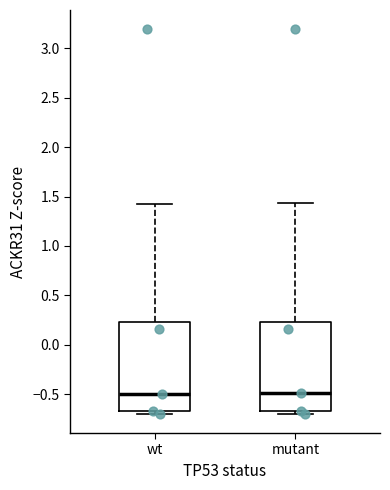

Reading left to right, transcribe this box plot: for each box, give where its median line is, the range the box spans, and where its two whiskers end, as read against the y-axis. The values are not printed on the chart, so give them approximately, as read against the axis.

wt: median -0.50, box -0.65 to 0.25, whiskers -0.70 to 1.45
mutant: median -0.50, box -0.65 to 0.25, whiskers -0.70 to 1.45